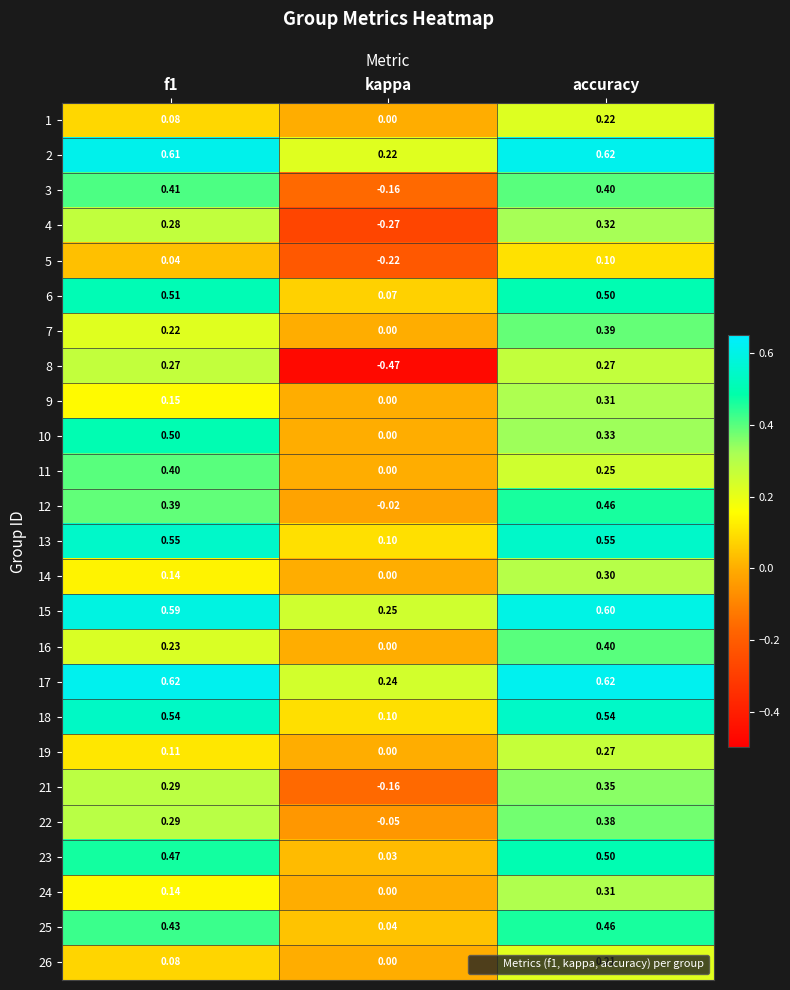

At which label is 16 closest to 0?

kappa